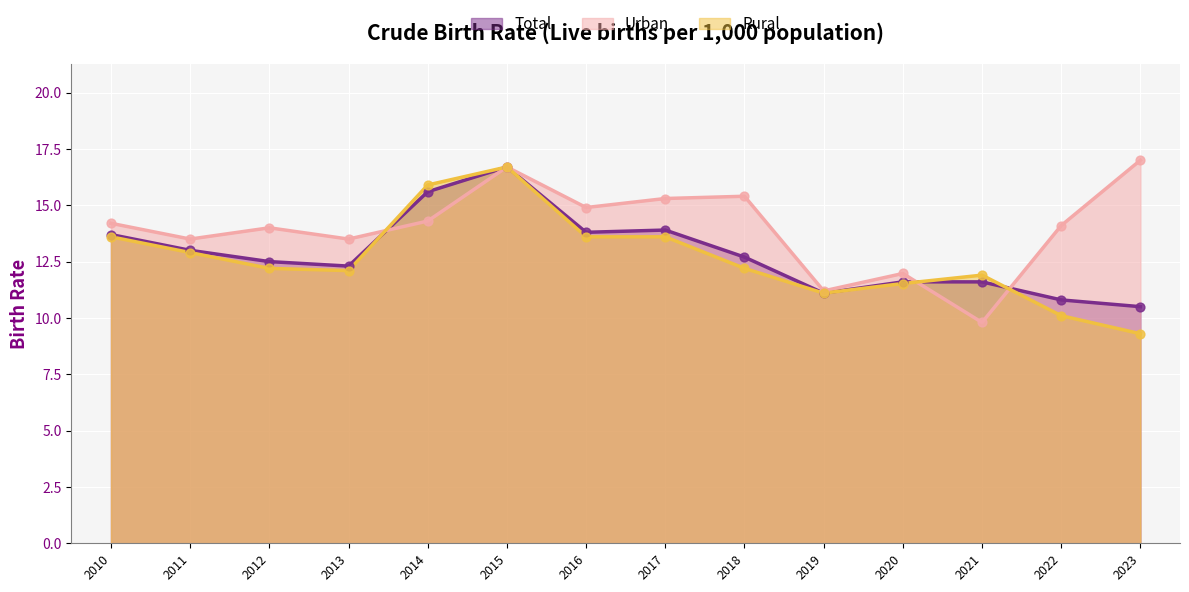

Is the value of Urban at 2017 greater than the value of Total at 2011?

Yes